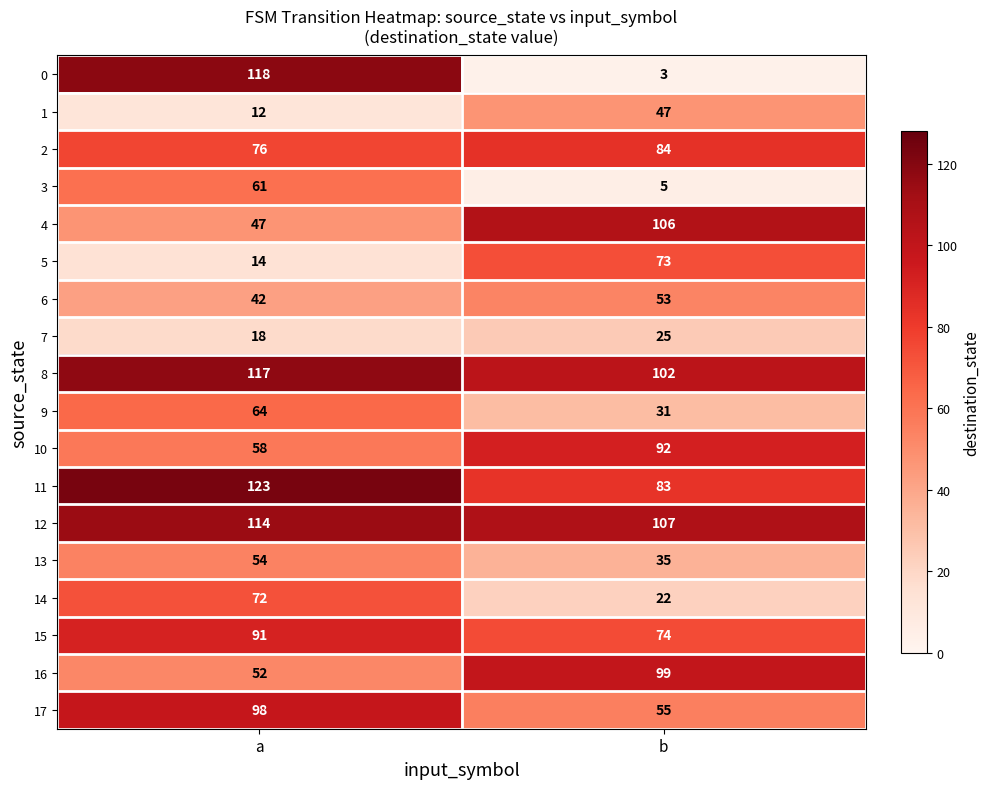

Count the number of data series in this chart.

18